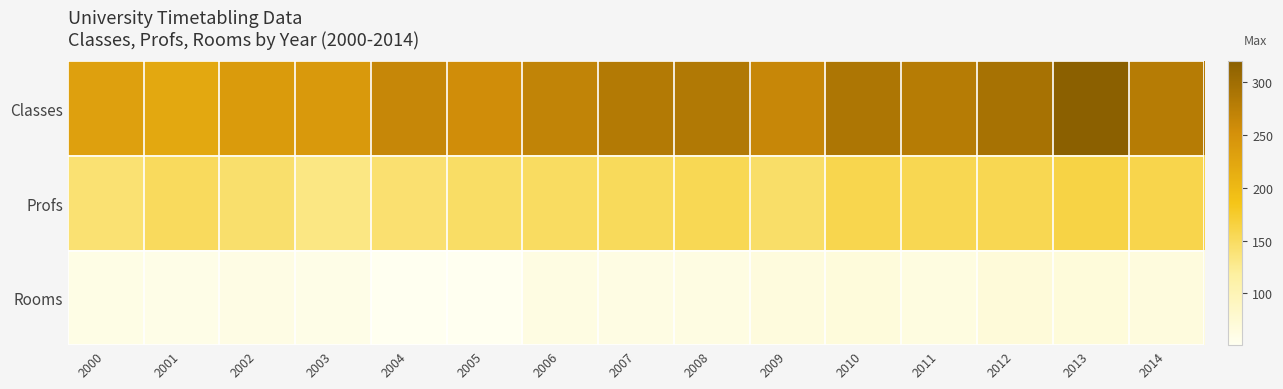

Which series has the largest range (max minus min)?

Classes